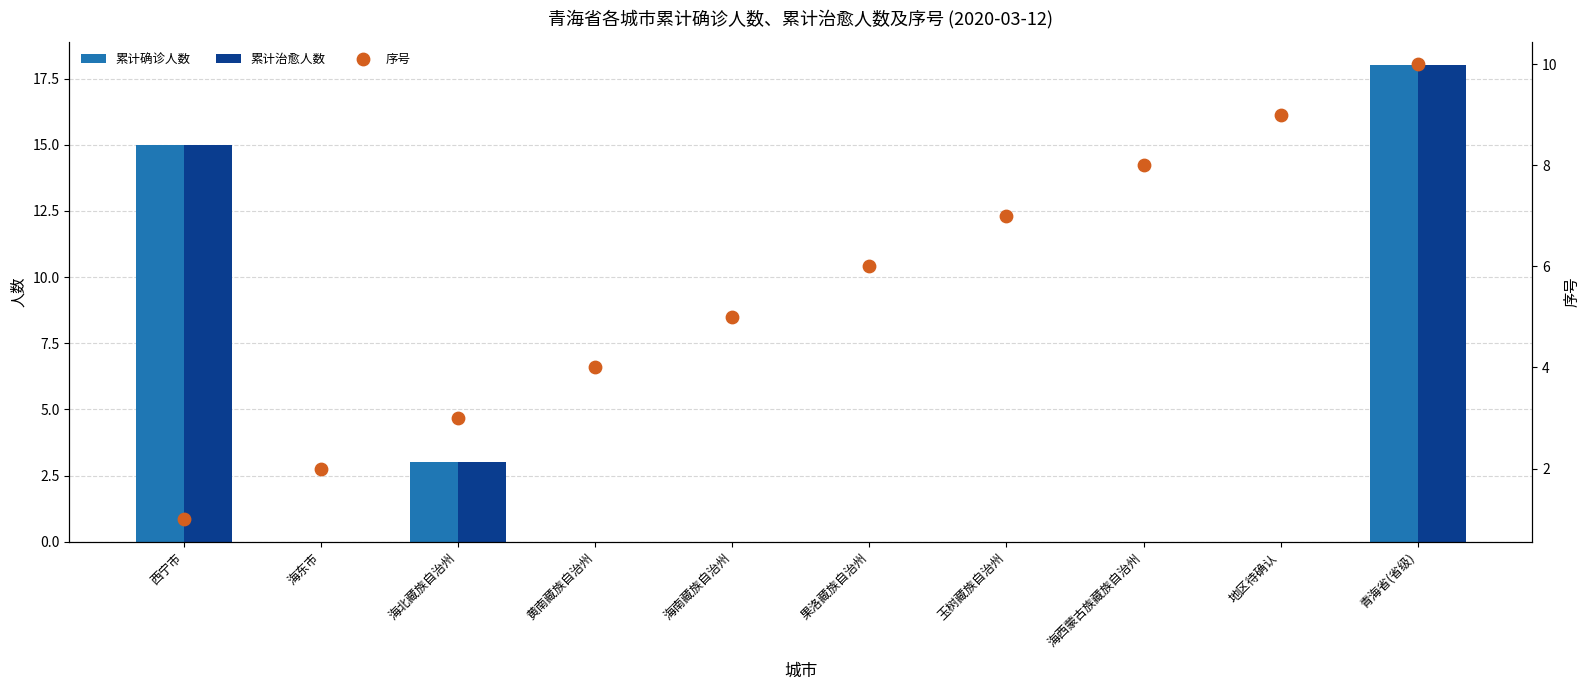

What are all the series names shown in the legend?

累计确诊人数, 累计治愈人数, 序号